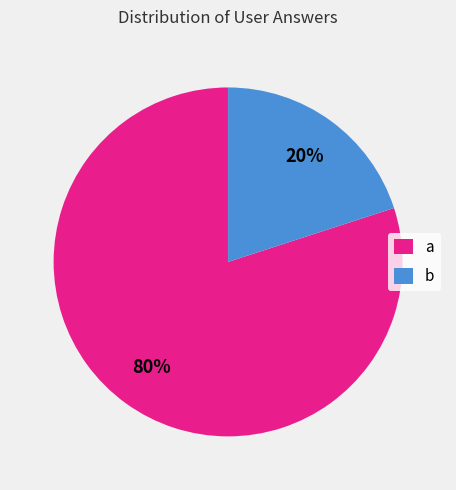

Between a and b, which is larger?

a